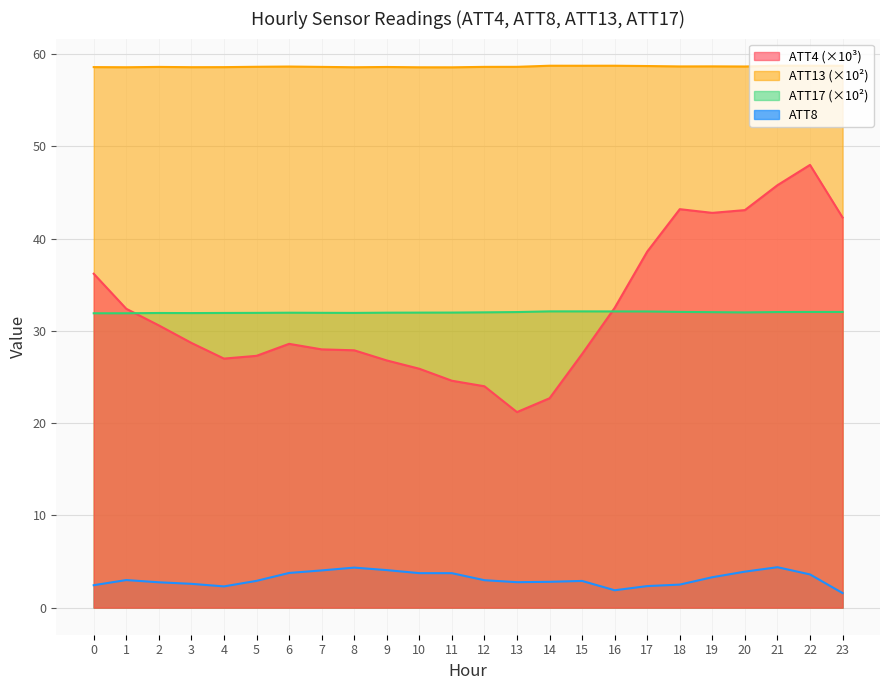

The ATT17 series shows 32.0 at 20. True or false?

True